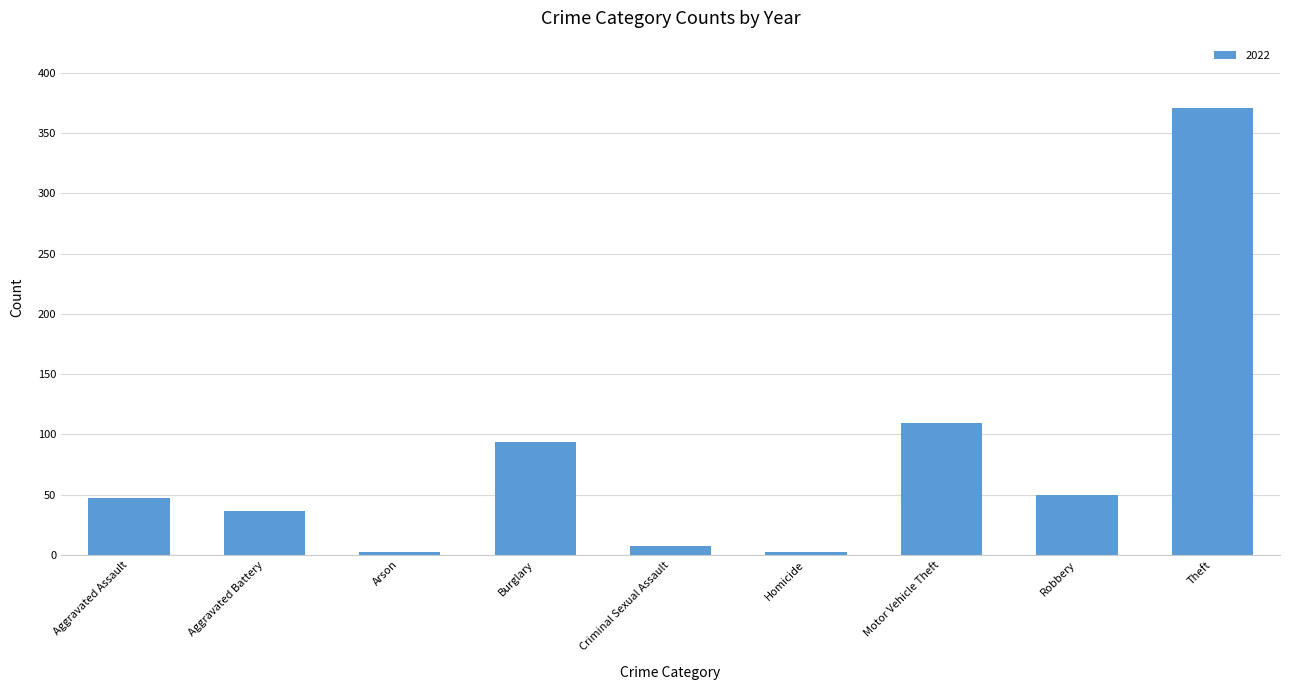

How many bars are there in total?

9